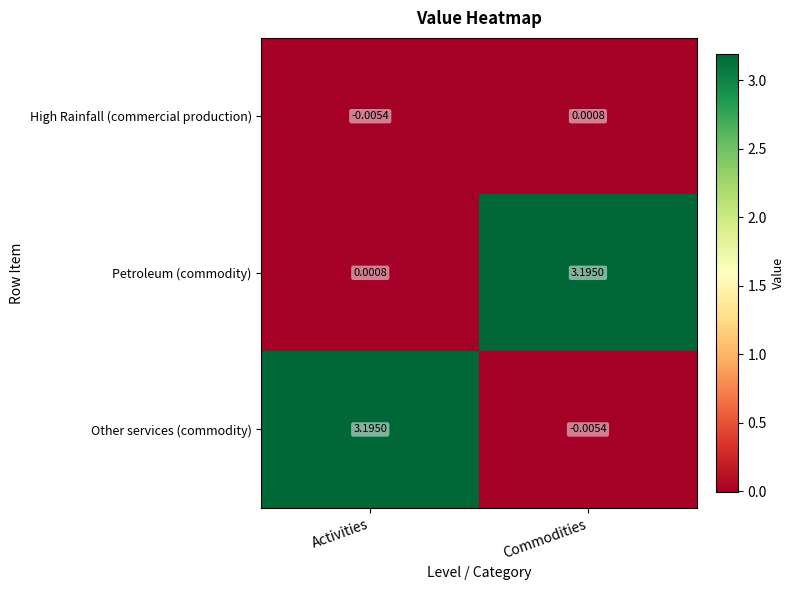

Rank the series at Commodities from lowest to highest value.

Other services (commodity), High Rainfall (commercial production), Petroleum (commodity)